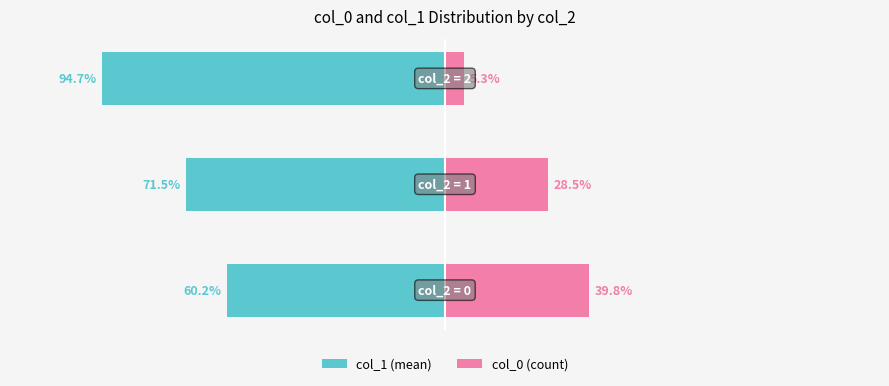

What is the difference between the second highest and minimum values in the col_0 (count) series?

23.2